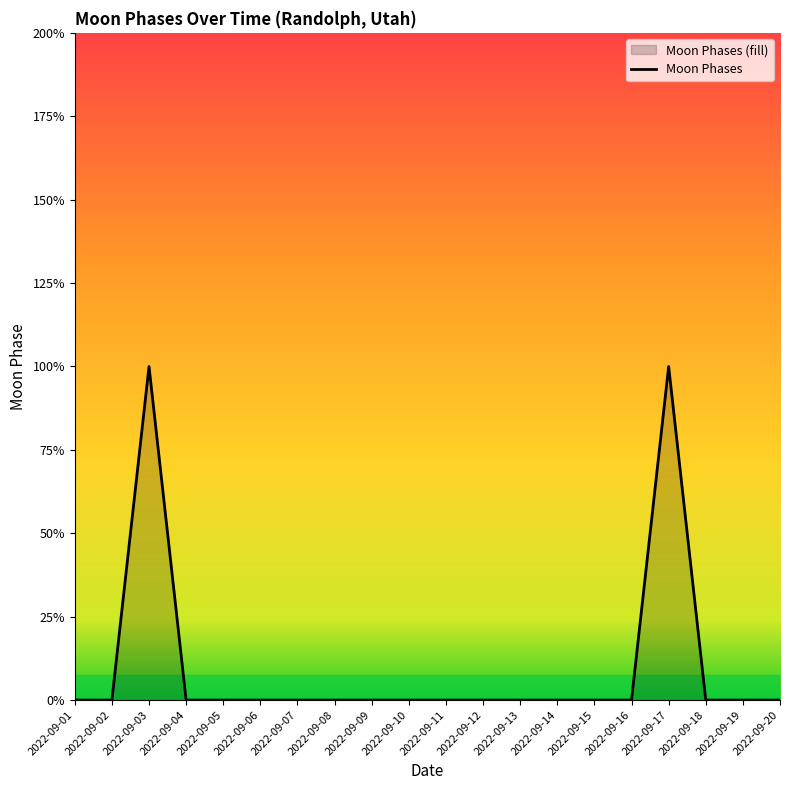

Does the chart have visible grid lines?

No